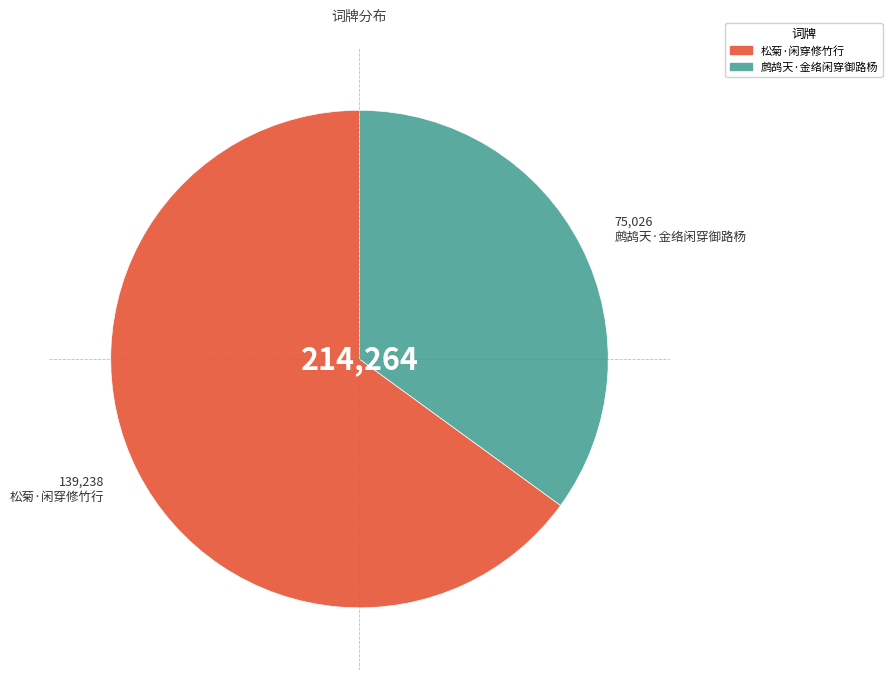

What is the largest slice in the pie chart?

松菊·闲穿修竹行